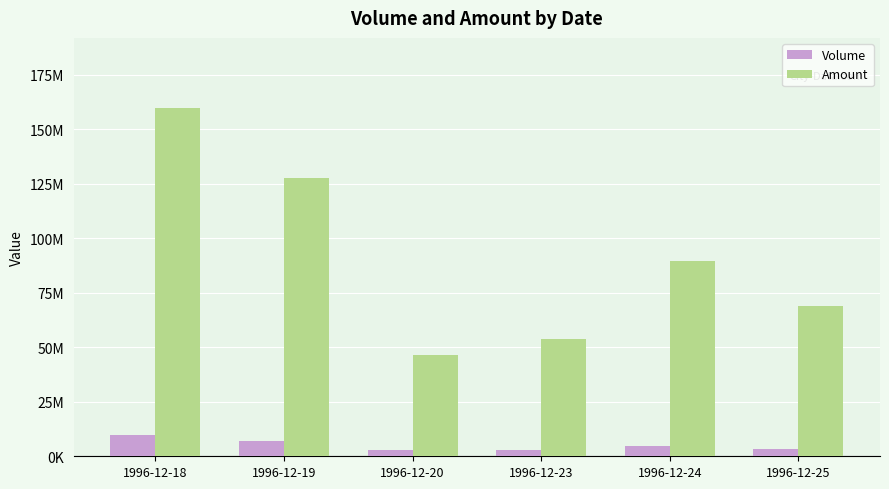

What is the difference between the highest and lowest values at 1996-12-18?

150004362